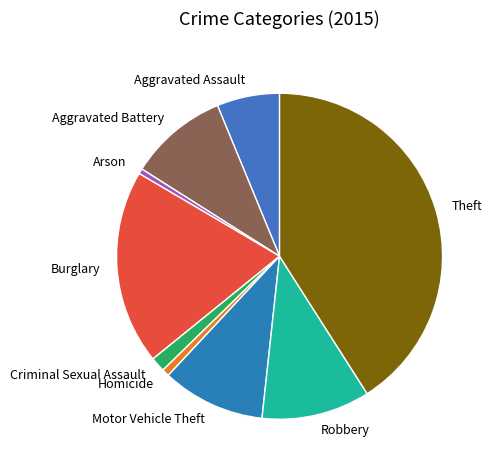

Does Homicide account for over 50% of the chart?

No